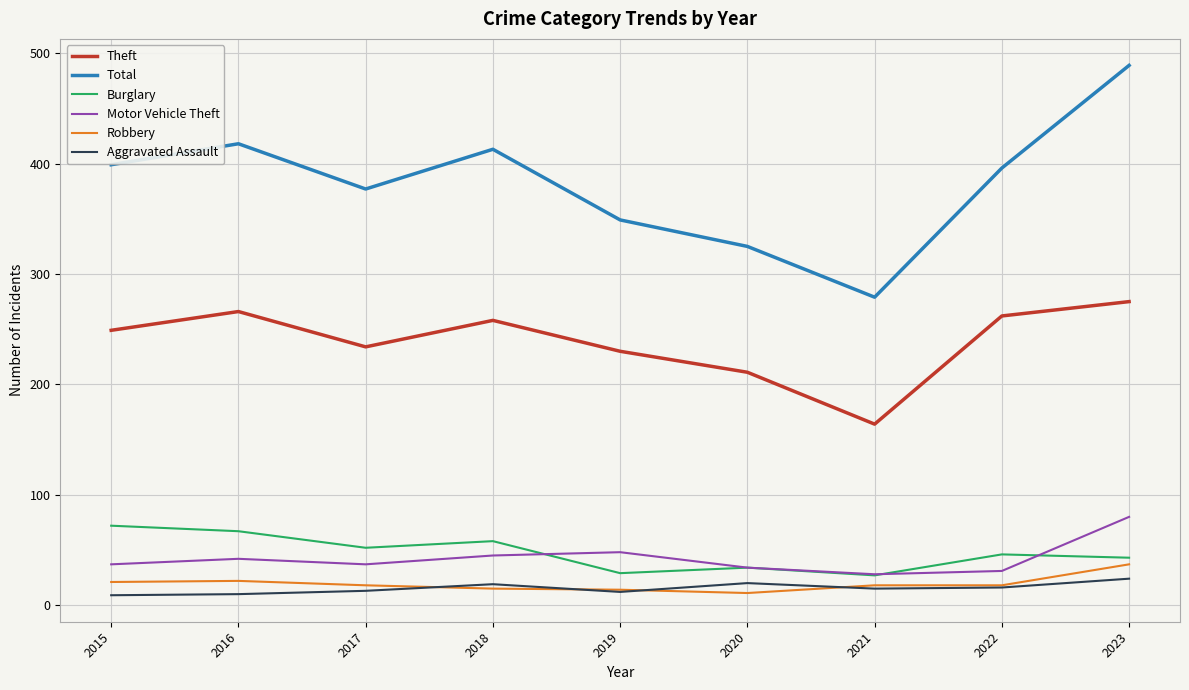

Is the value of Burglary at 2015 greater than the value of Motor Vehicle Theft at 2023?

No